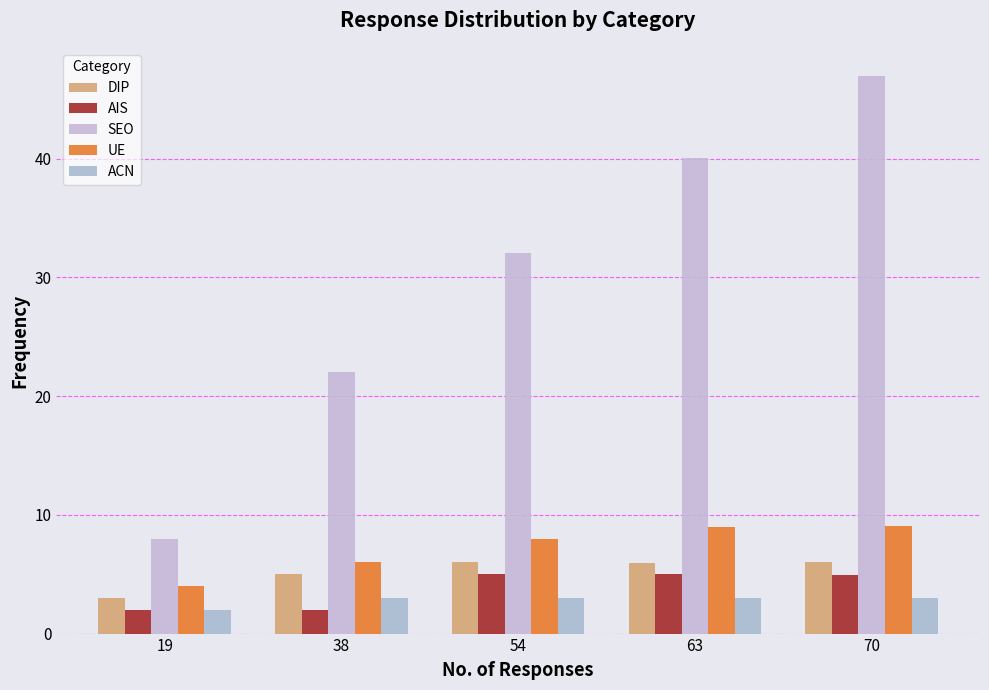

What is the difference between the DIP values at 19 and 63?

3.0